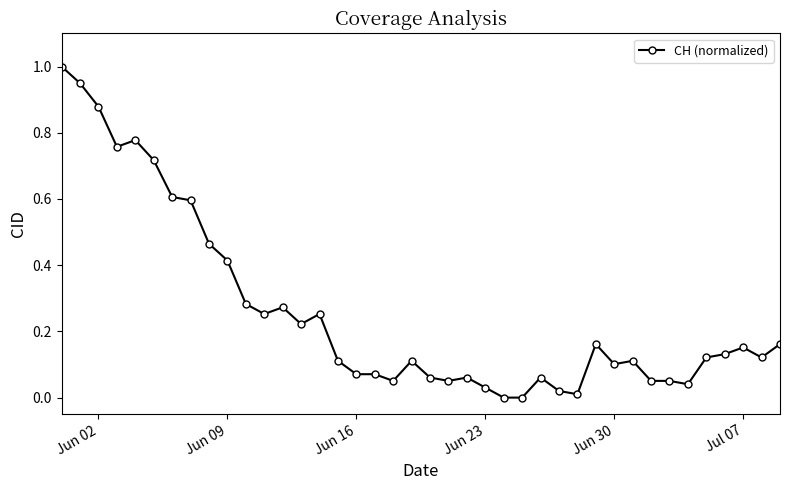

What is the difference between the maximum and minimum values?

1.0